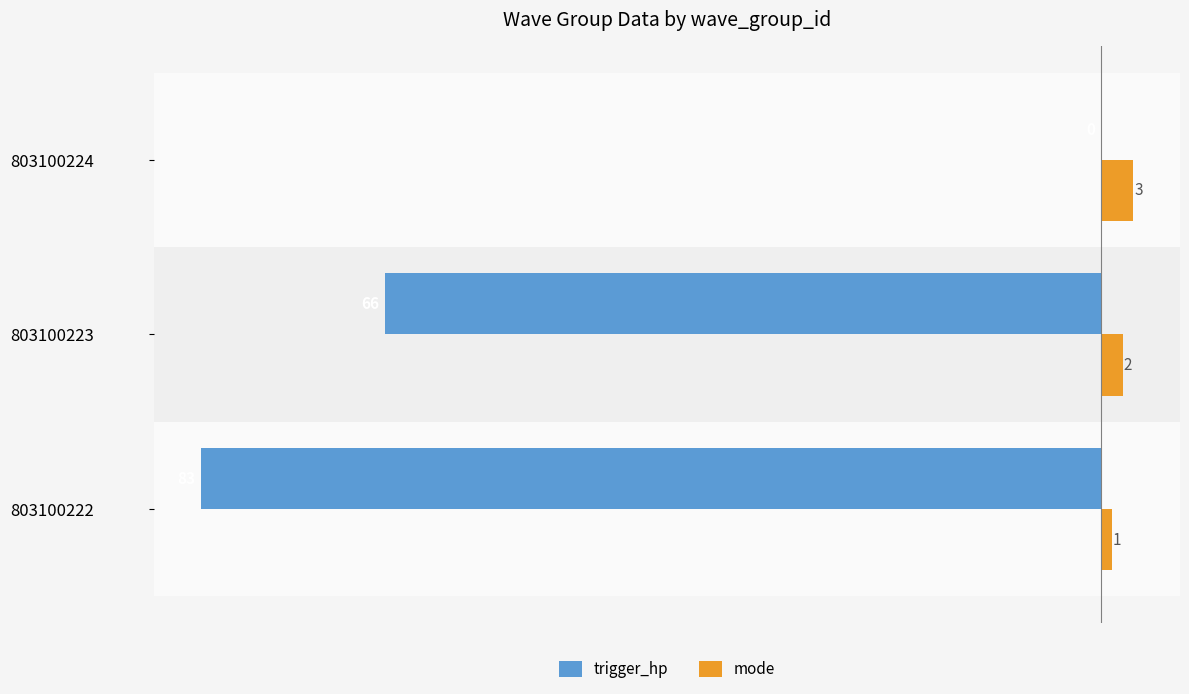

What is the sum of all trigger_hp values?

-149